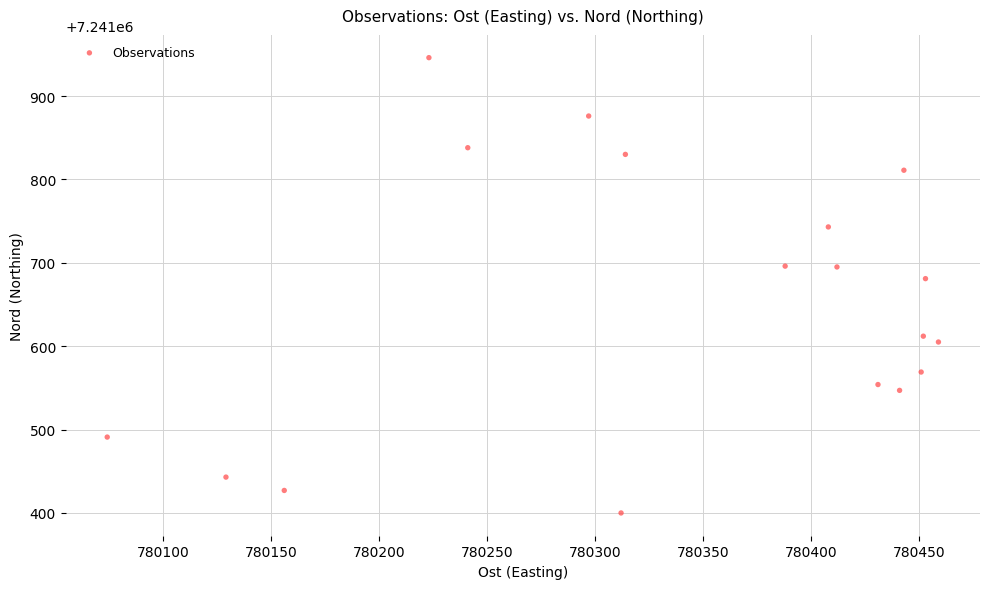

What Y value in the scatter plot is closest to 7241673?

7241681